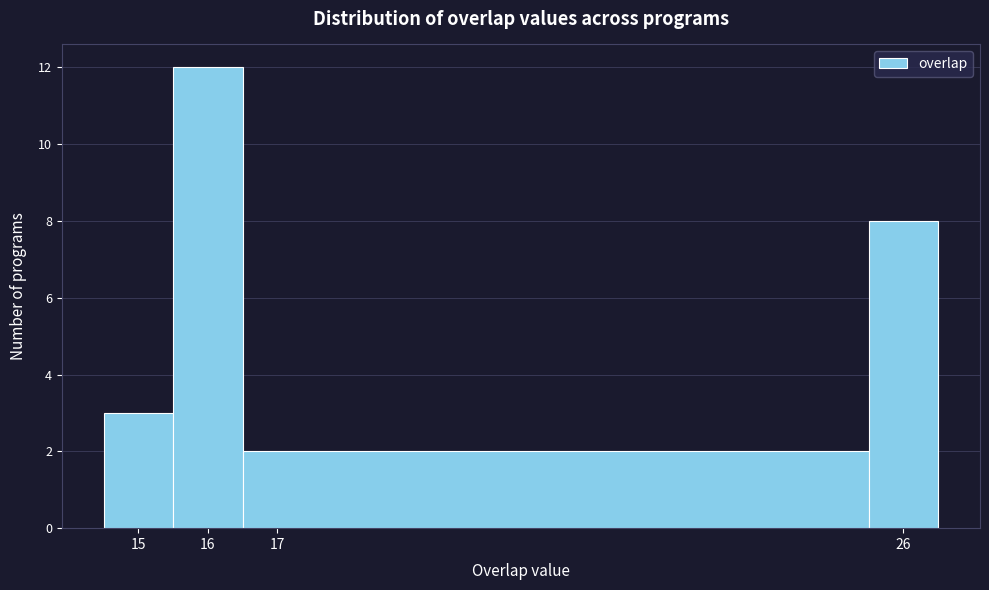

Reading left to right, transcribe this chart: for each bar, give the range it covers on the x-axis and its height. The values are not printed on the chart, so give them approximately, as read against the axis.

14.5 to 15.5: 3
15.5 to 16.5: 12
16.5 to 25.5: 2
25.5 to 26.5: 8